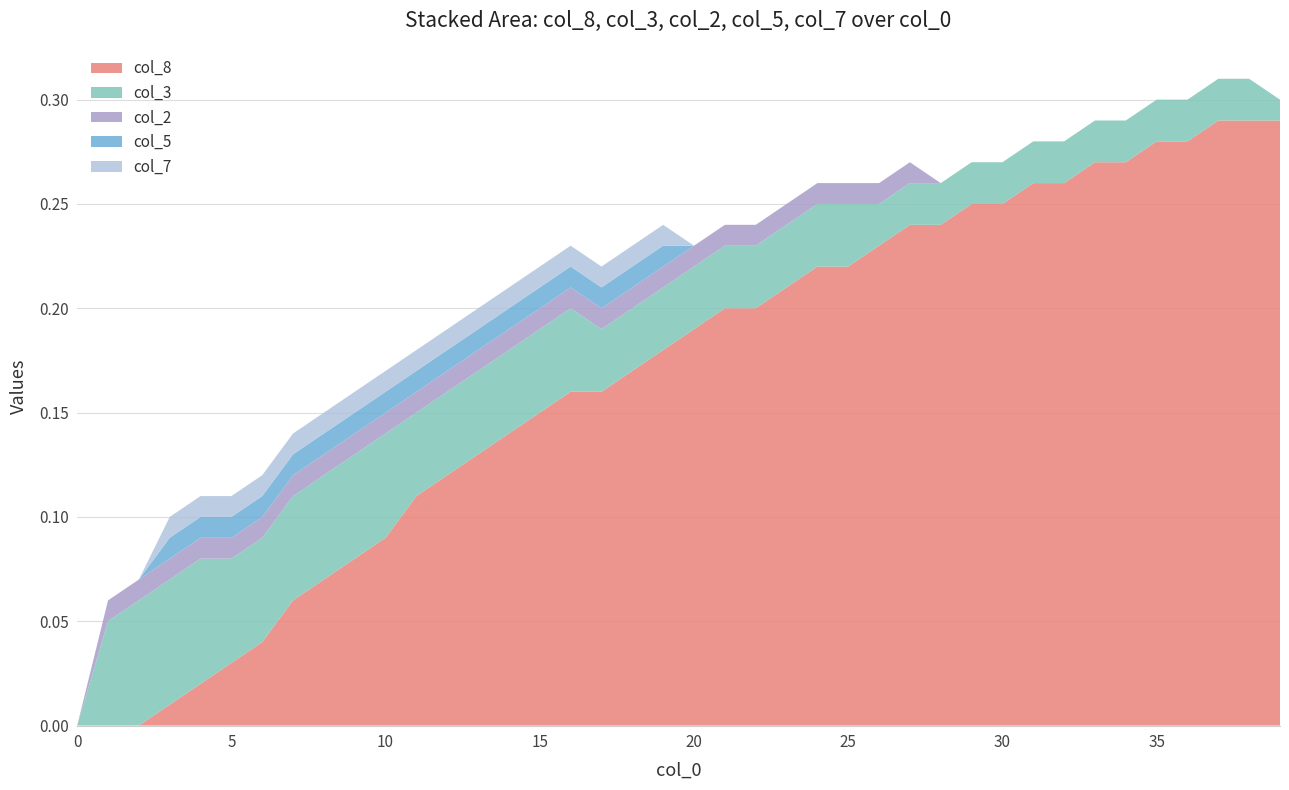

Does the chart have visible grid lines?

Yes